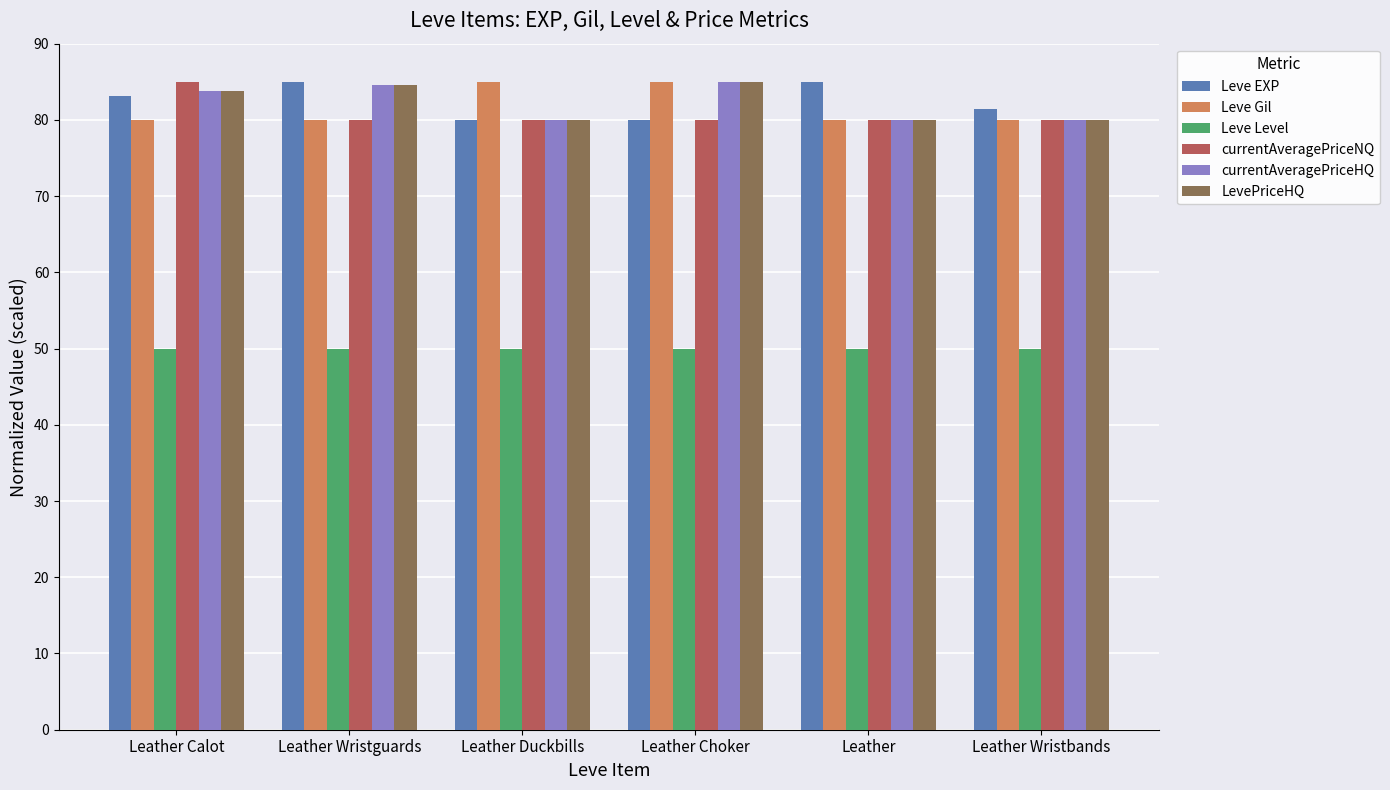

What position from the left is Leather?

5